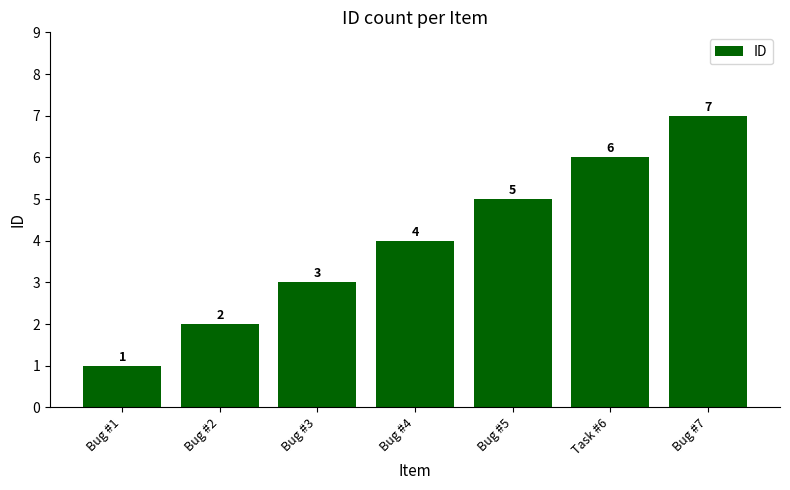

The chart shows a value of 2 at Bug #2. True or false?

True